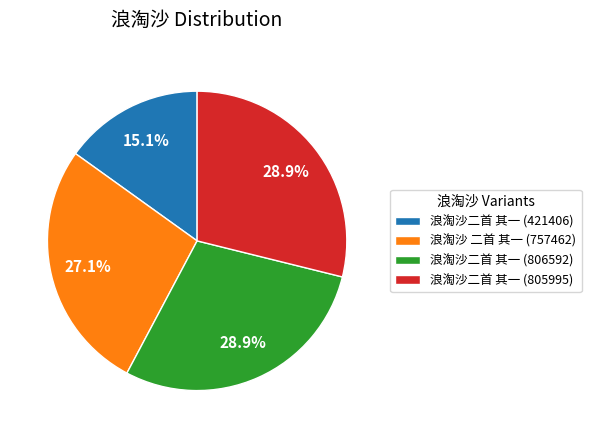

To the nearest percent, what is the difference between the largest and smallest slice percentages?

14%